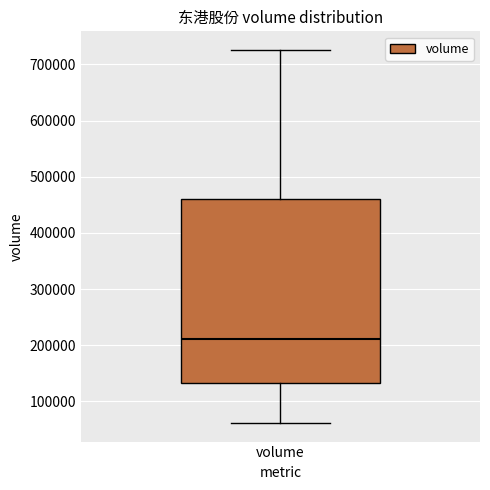

Read this box plot against the y-axis: the position of the median line, the range covered by the box, and the ends of both whiskers. The values are not printed on the chart, so give them approximately, as read against the axis.

median 210000, box 130000 to 460000, whiskers 60000 to 730000